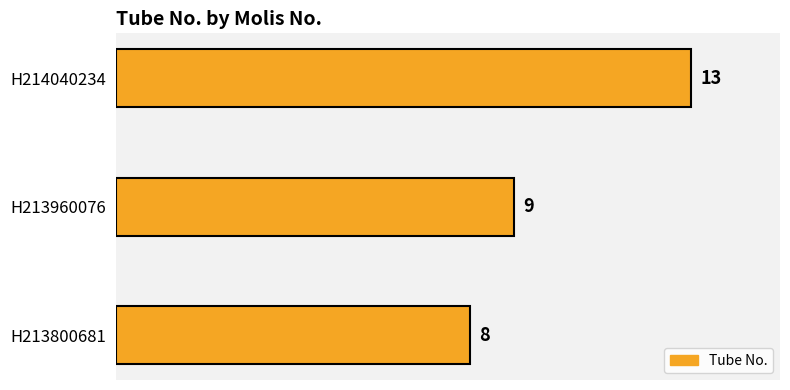

What is the ratio of the value at H213800681 to the value at H213960076?

0.9